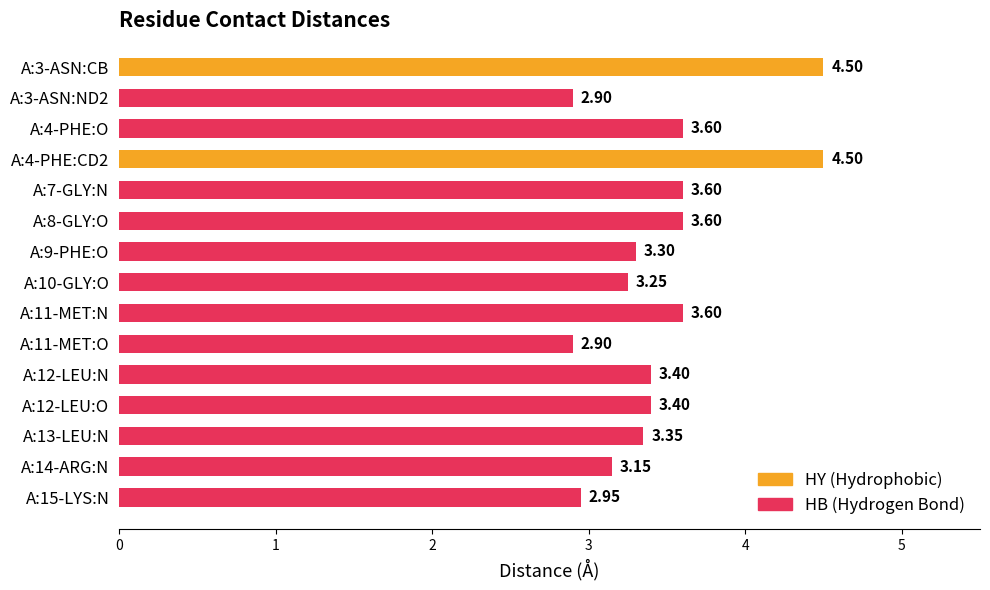

Approximately how many times larger is the value at A:12-LEU:N compared to A:13-LEU:N?

1.0